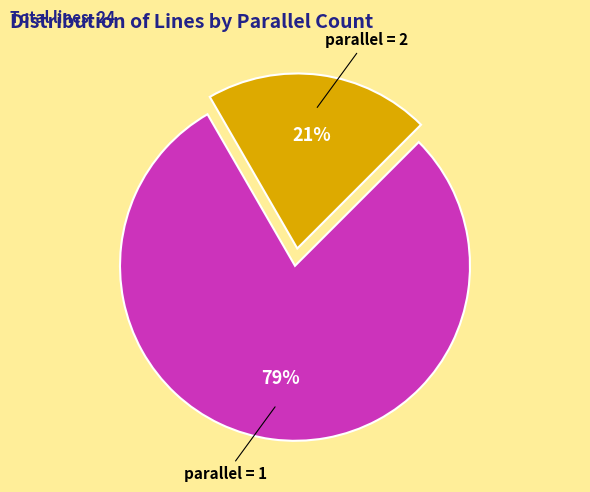

Do parallel = 1 and parallel = 2 together represent more than half of the pie?

Yes